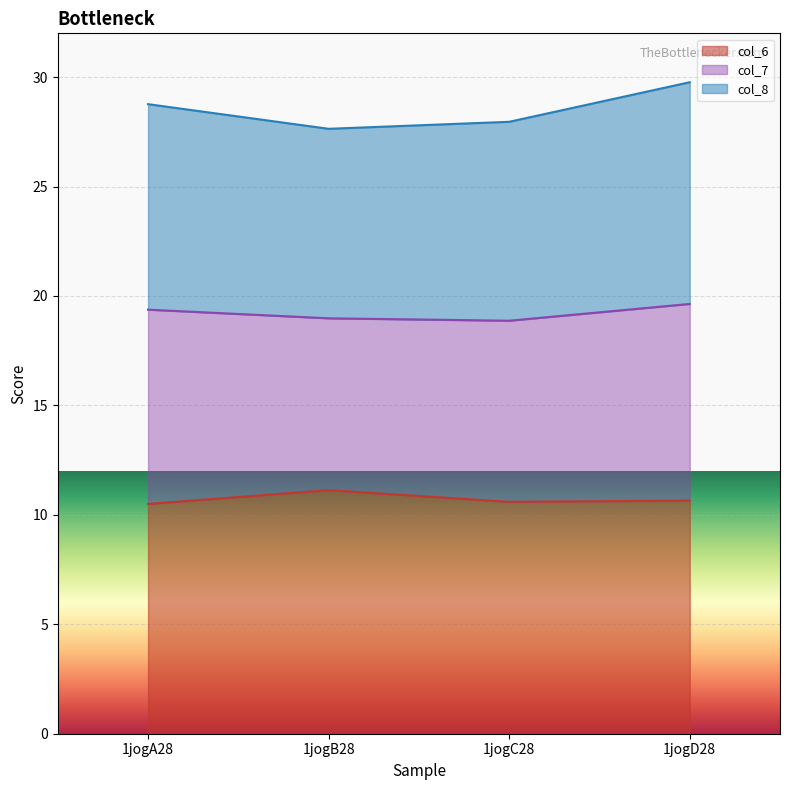

The value of col_8 at 1jogD28 is 53.1. True or false?

False